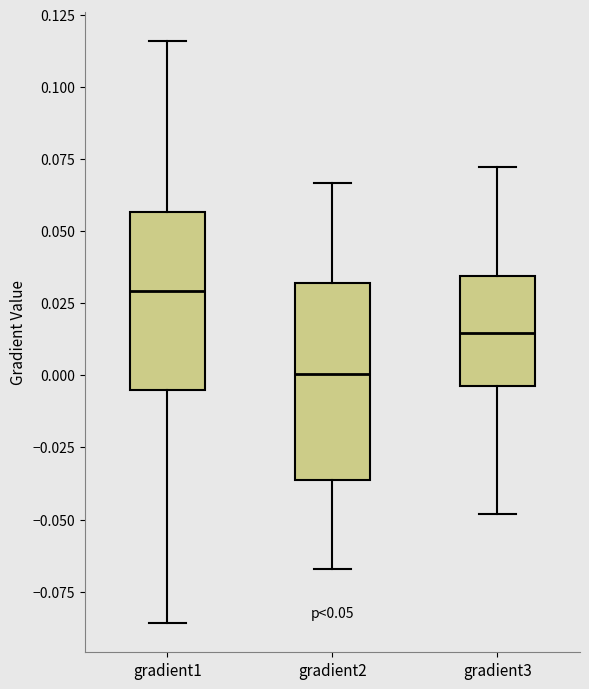

Which box has the highest median line?

gradient1